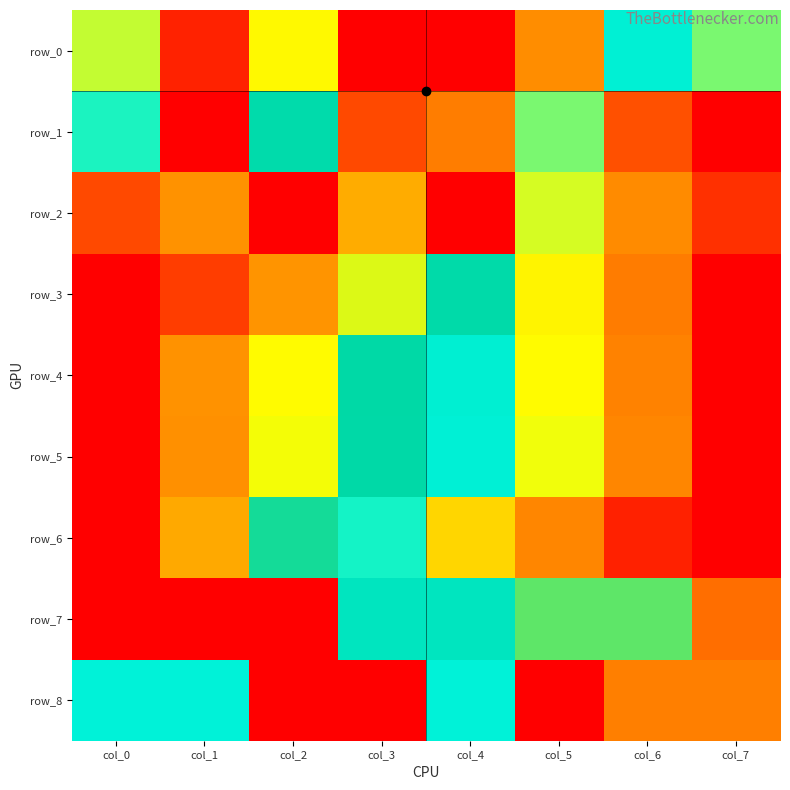

Reading left to right, what are all the values shown in this chart?

row_0: col_0=0.7	col_1=1.0	col_2=0.3	col_3=0.0	col_4=1.0	col_5=0.8	col_6=0.6	col_7=0.6
row_1: col_0=0.6	col_1=0.0	col_2=0.4	col_3=0.1	col_4=0.9	col_5=0.6	col_6=0.9	col_7=1.0
row_2: col_0=0.9	col_1=0.8	col_2=1.0	col_3=0.2	col_4=0.0	col_5=0.7	col_6=0.8	col_7=0.1
row_3: col_0=0.0	col_1=0.1	col_2=0.2	col_3=0.3	col_4=0.4	col_5=0.7	col_6=0.9	col_7=1.0
row_4: col_0=0.0	col_1=0.2	col_2=0.3	col_3=0.4	col_4=0.6	col_5=0.7	col_6=0.9	col_7=1.0
row_5: col_0=0.0	col_1=0.2	col_2=0.3	col_3=0.4	col_4=0.6	col_5=0.7	col_6=0.8	col_7=1.0
row_6: col_0=0.0	col_1=0.2	col_2=0.4	col_3=0.6	col_4=0.8	col_5=0.8	col_6=1.0	col_7=1.0
row_7: col_0=1.0	col_1=0.0	col_2=0.0	col_3=0.5	col_4=0.5	col_5=0.4	col_6=0.4	col_7=0.9
row_8: col_0=0.6	col_1=0.6	col_2=0.0	col_3=0.0	col_4=0.6	col_5=1.0	col_6=0.9	col_7=0.9